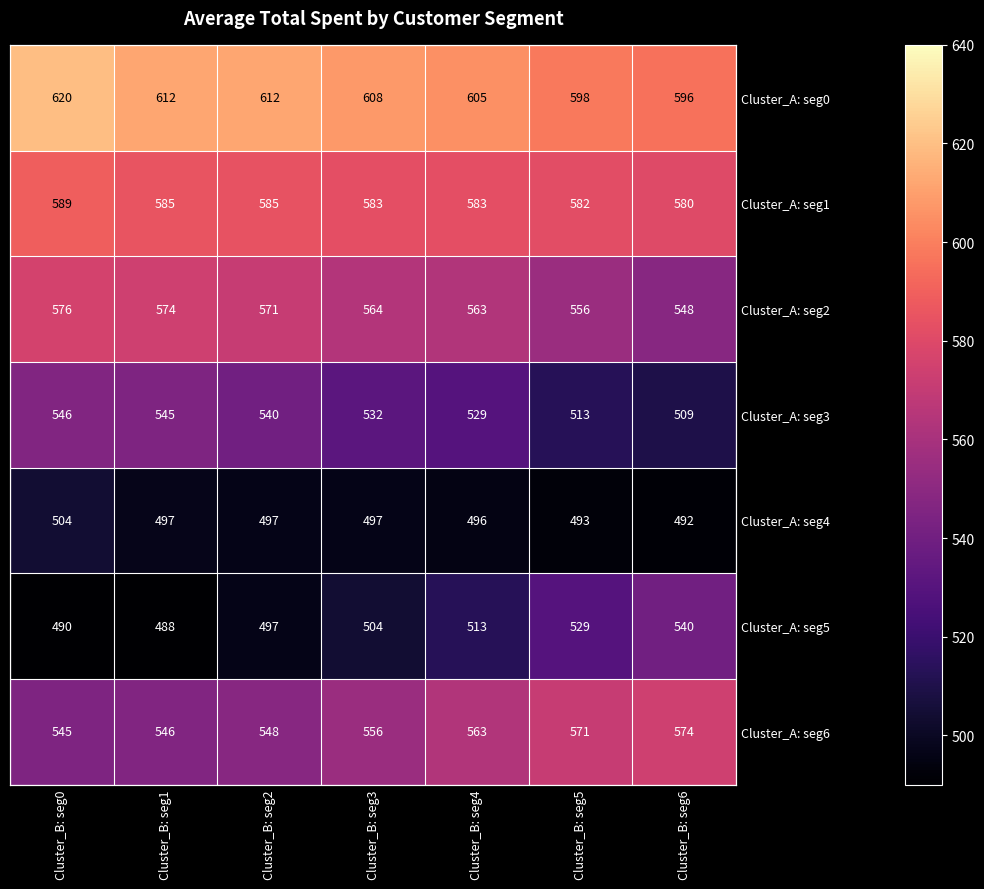

Which has a higher value, Cluster_B: seg1 or Cluster_B: seg4?

Cluster_B: seg1